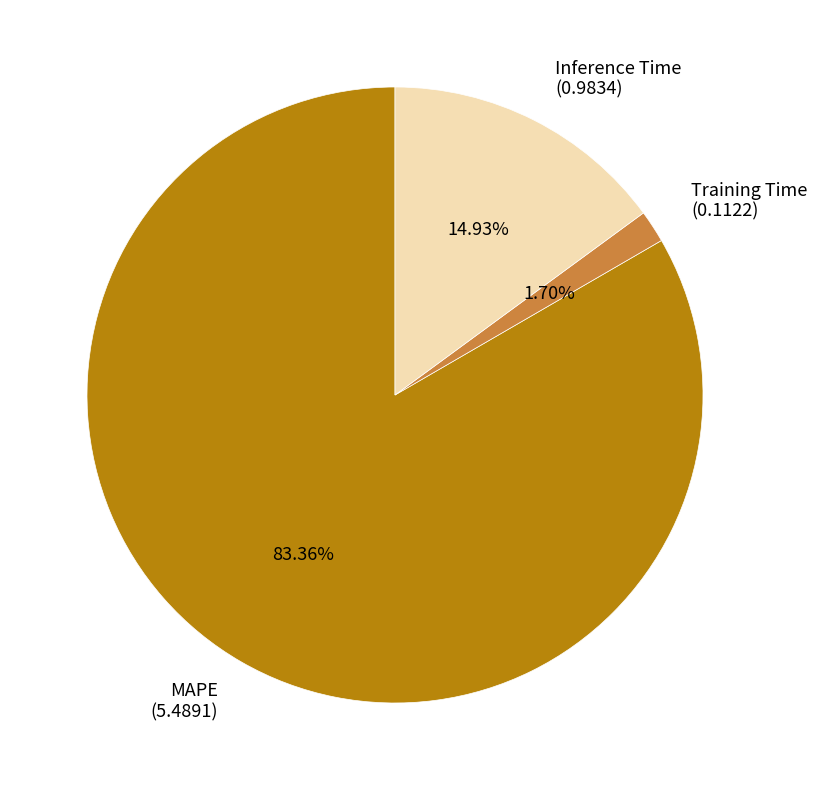

What percentage is the MAPE slice, to the nearest percent?

83%